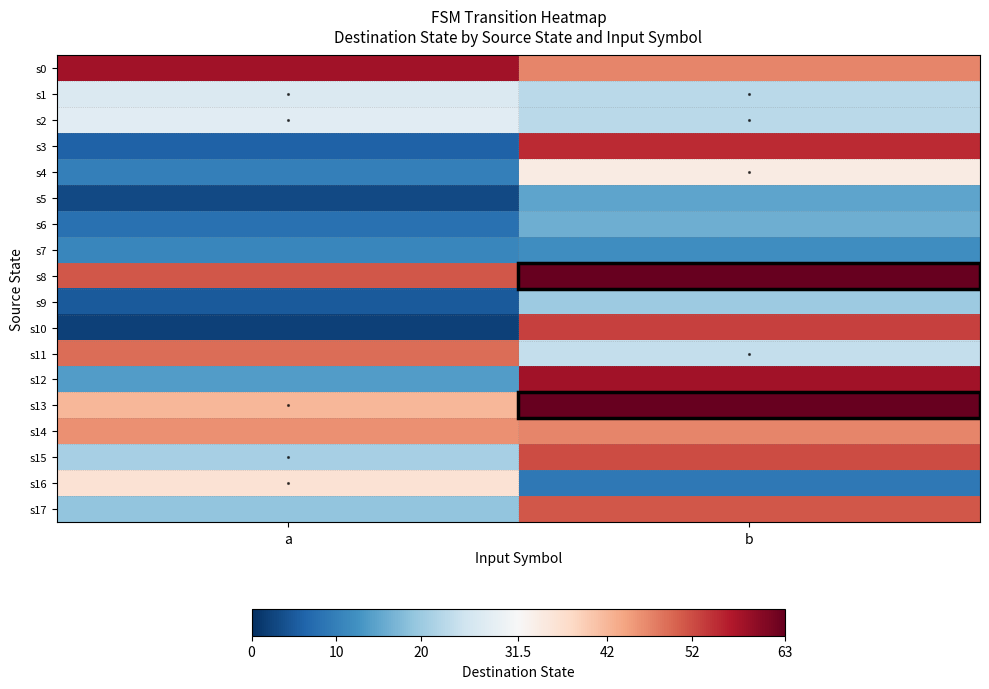

Reading left to right, transcribe all the data shown in this chart.

s0: a=58	b=47
s1: a=27	b=23
s2: a=28	b=23
s3: a=6	b=55
s4: a=10	b=34
s5: a=3	b=15
s6: a=8	b=16
s7: a=11	b=12
s8: a=51	b=63
s9: a=5	b=20
s10: a=2	b=53
s11: a=49	b=24
s12: a=14	b=58
s13: a=42	b=63
s14: a=46	b=47
s15: a=21	b=52
s16: a=36	b=9
s17: a=19	b=51